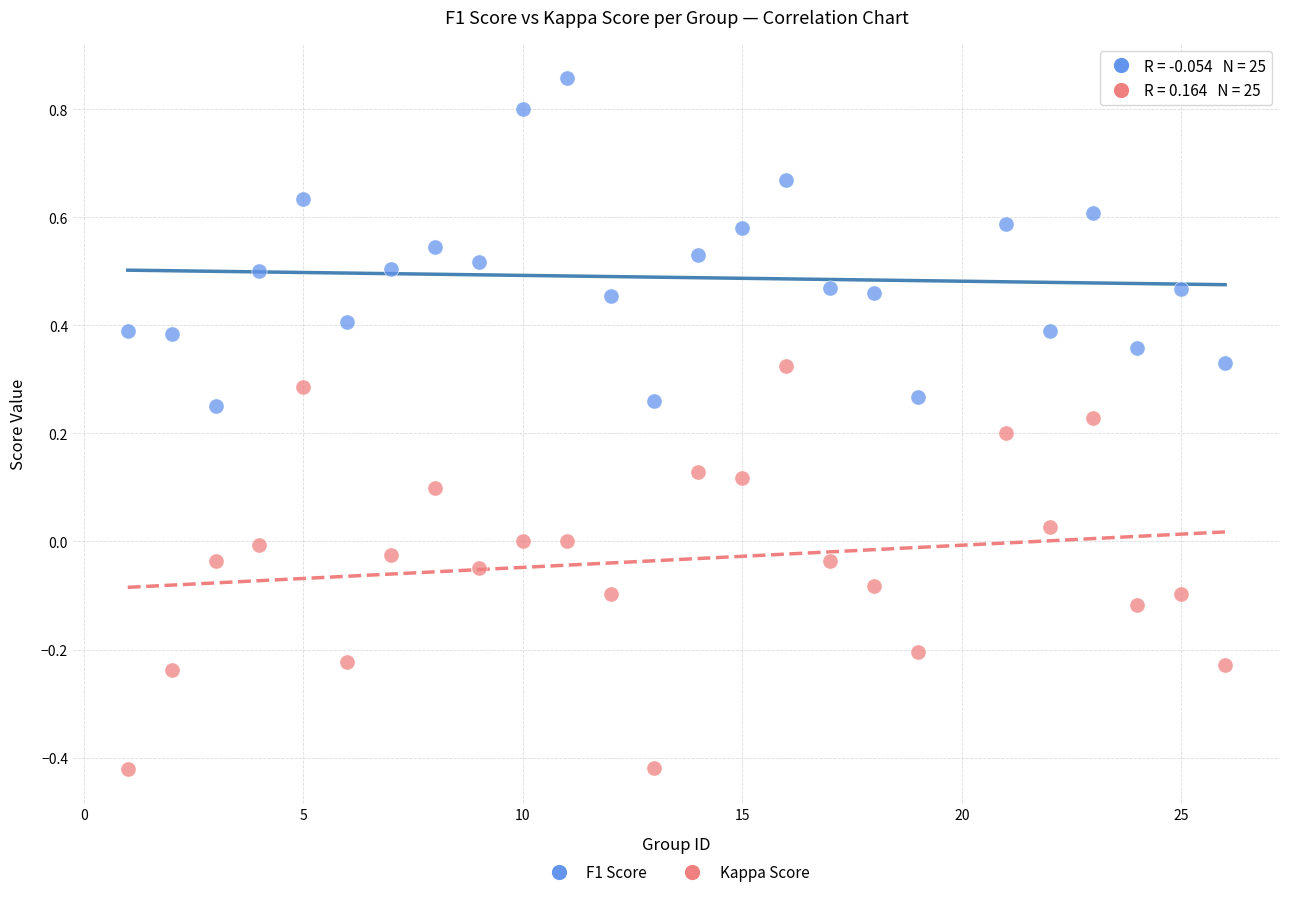

Across all data points, what is the range of X values (max minus min)?

25.0